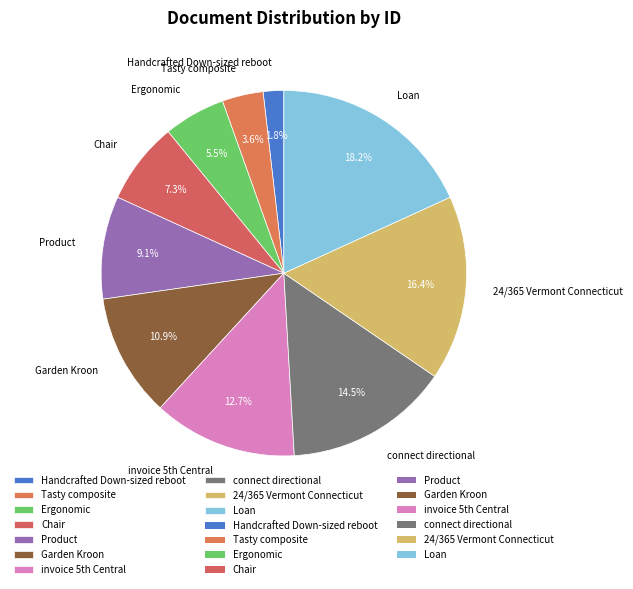

To the nearest percent, what portion does Loan represent?

18%